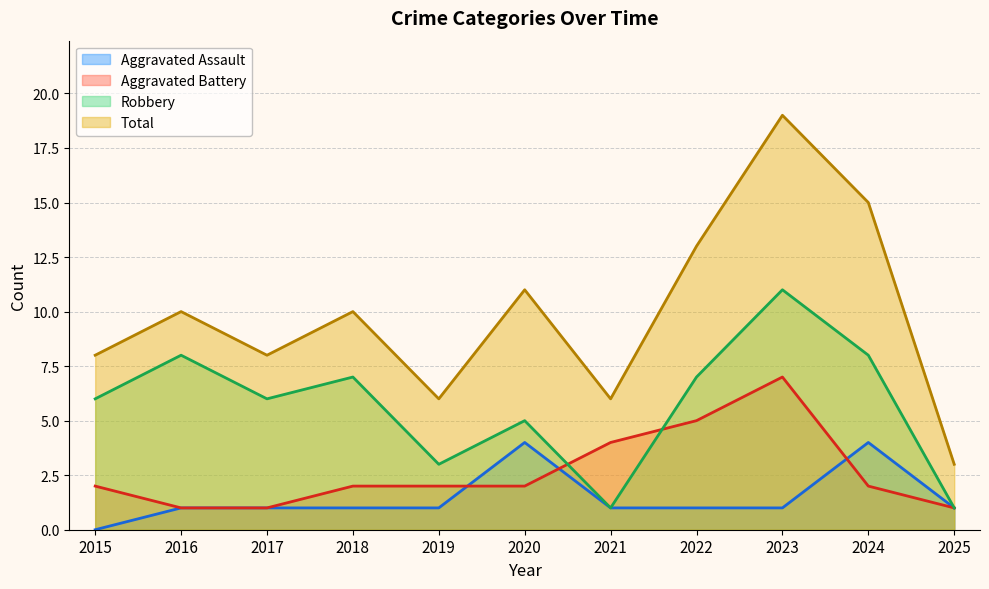

The Total series shows 3 at 2025. True or false?

True